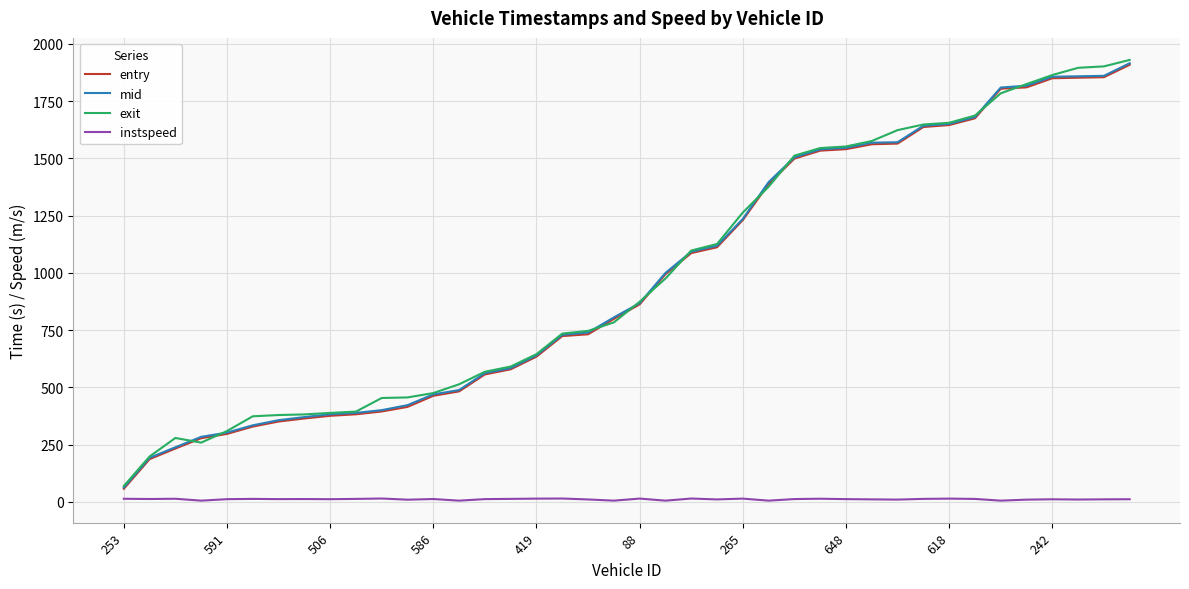

What is the average value of the exit series?

992.6